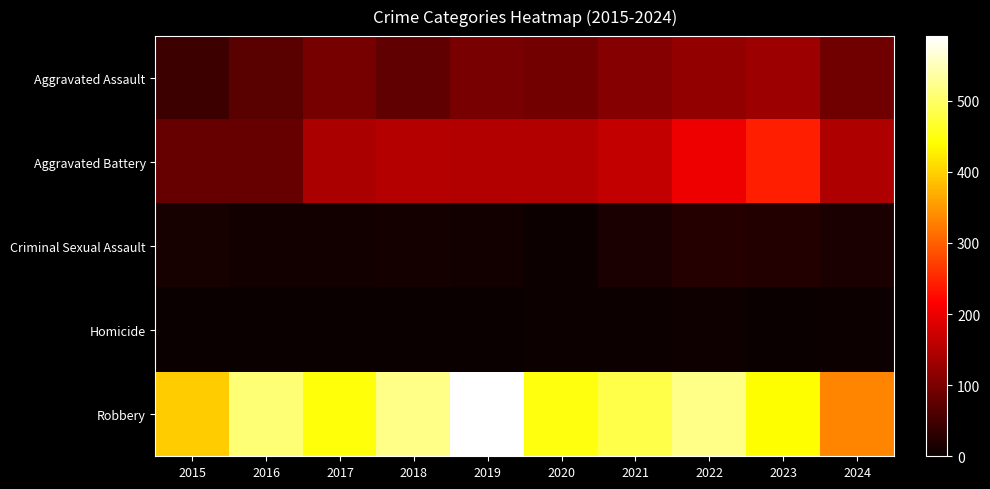

Which series has the largest total across all categories?

Robbery